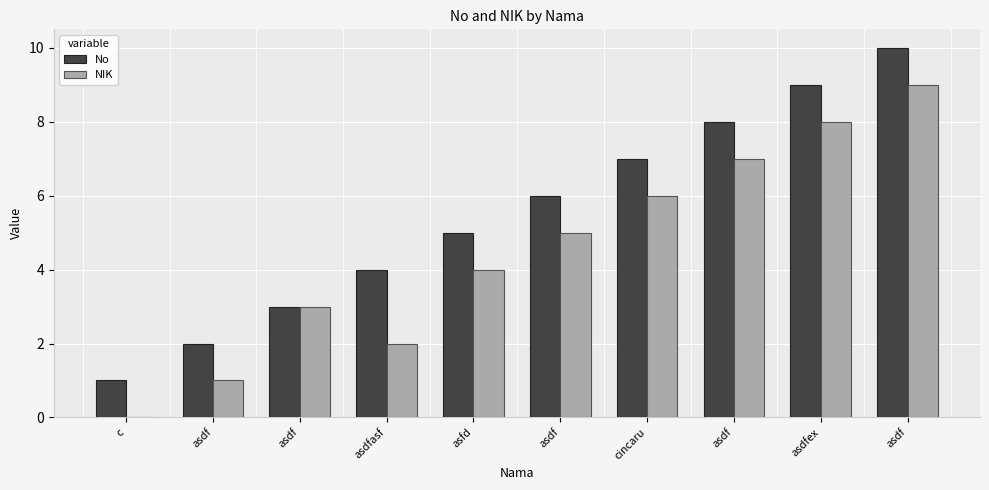

Which series has the largest total across all categories?

No